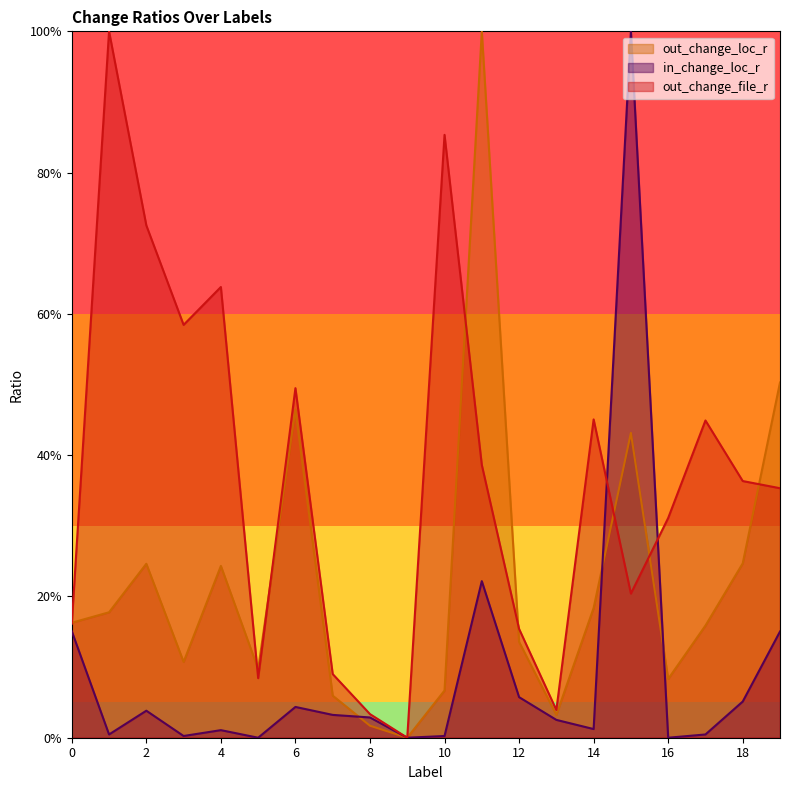

List the series in order of their overall mean, highest first.

out_change_file_r, out_change_loc_r, in_change_loc_r